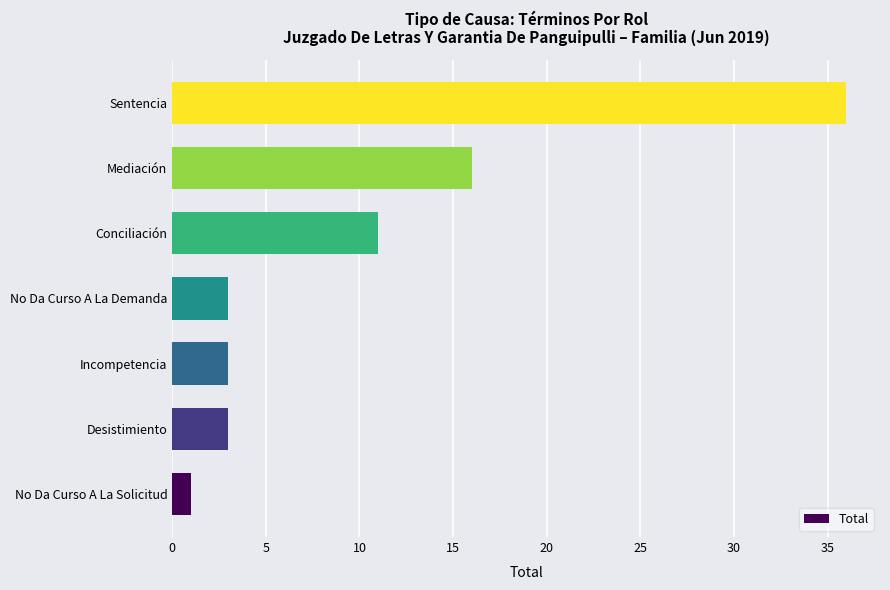

What is the average value?

10